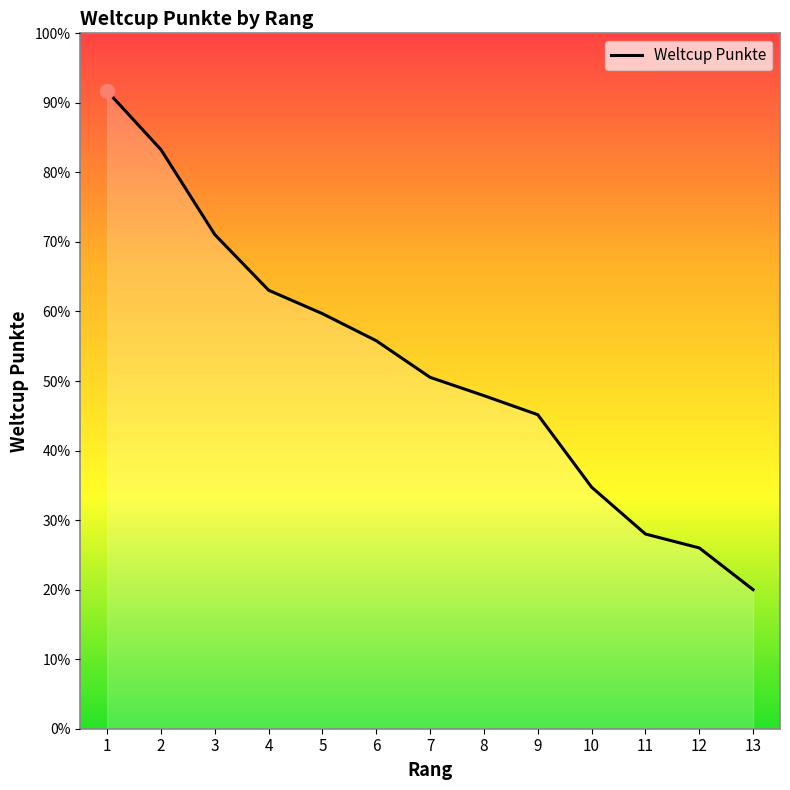

The value at 2 is 791. True or false?

True